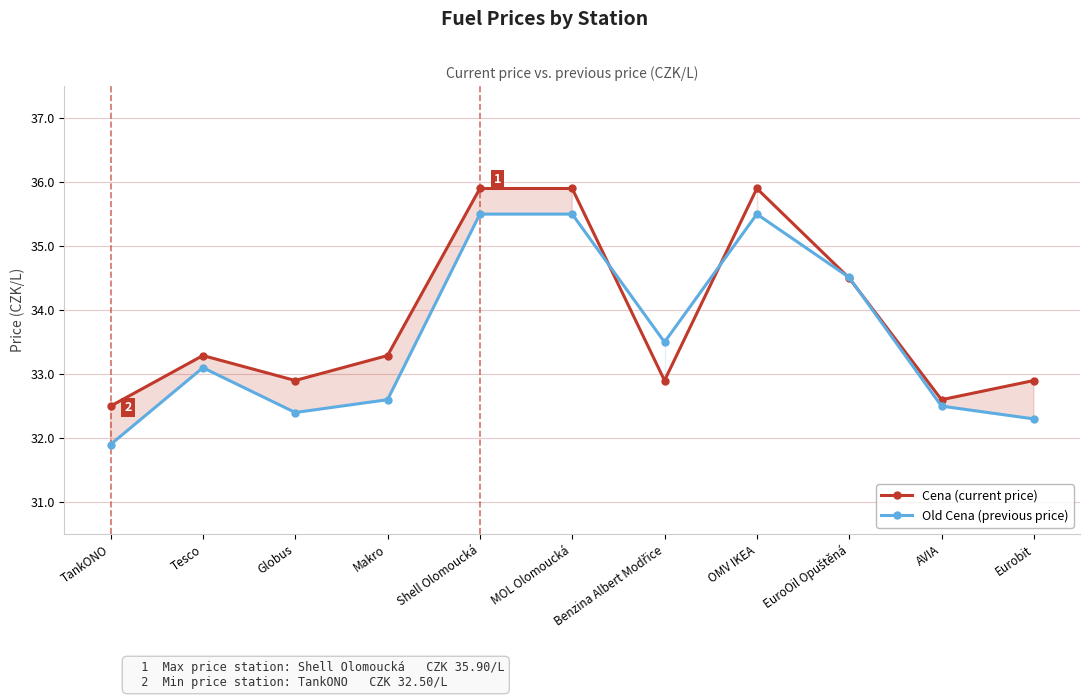

Where is the first local maximum for Cena (current price)?

Tesco